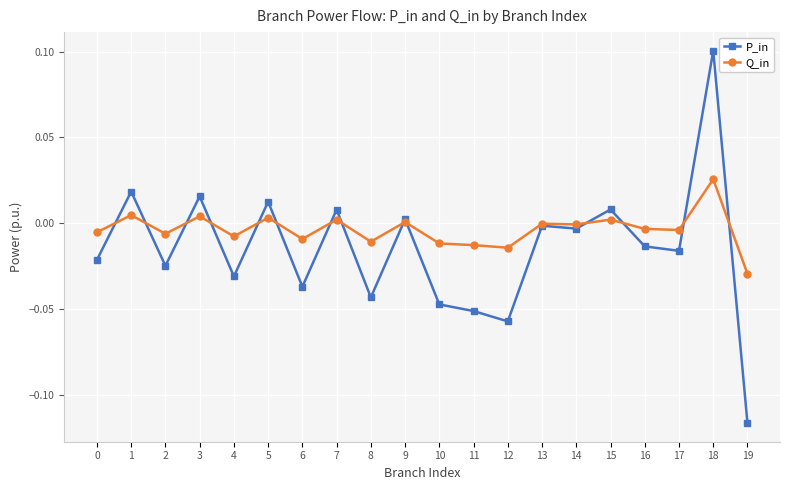

What are all the series names shown in the legend?

P_in, Q_in